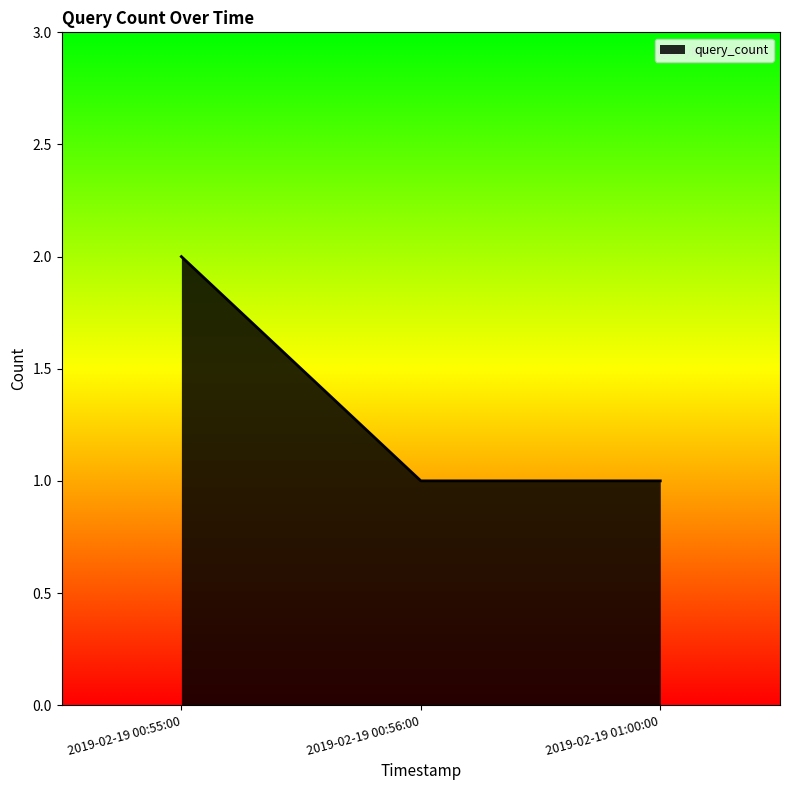

What position from the left is 2019-02-19 00:56:00?

2